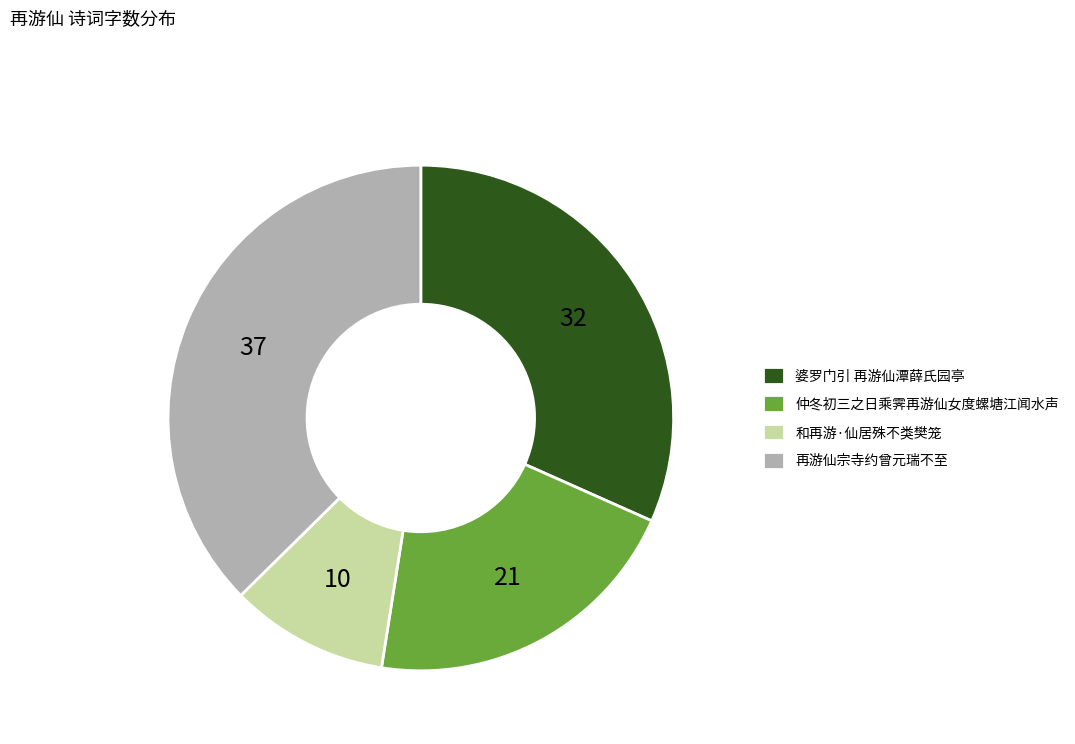

Rank the categories by value from lowest to highest.

和再游·仙居殊不类樊笼, 仲冬初三之日乘霁再游仙女度螺塘江闻水声, 婆罗门引 再游仙潭薛氏园亭, 再游仙宗寺约曾元瑞不至